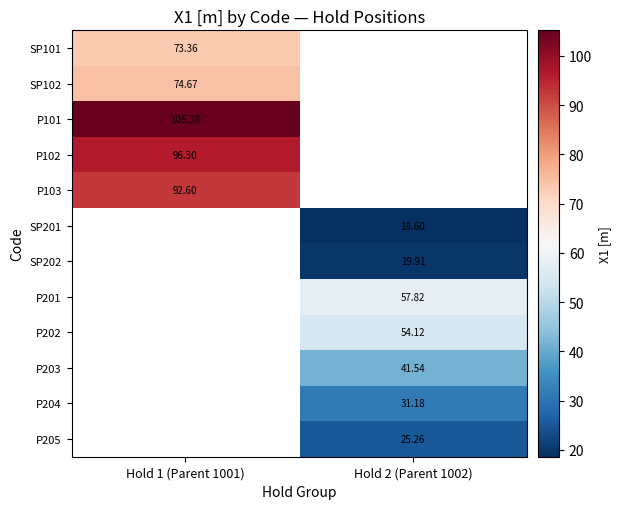

Is it true that SP202 equals 19.9 at Hold 2 (Parent 1002)?

True